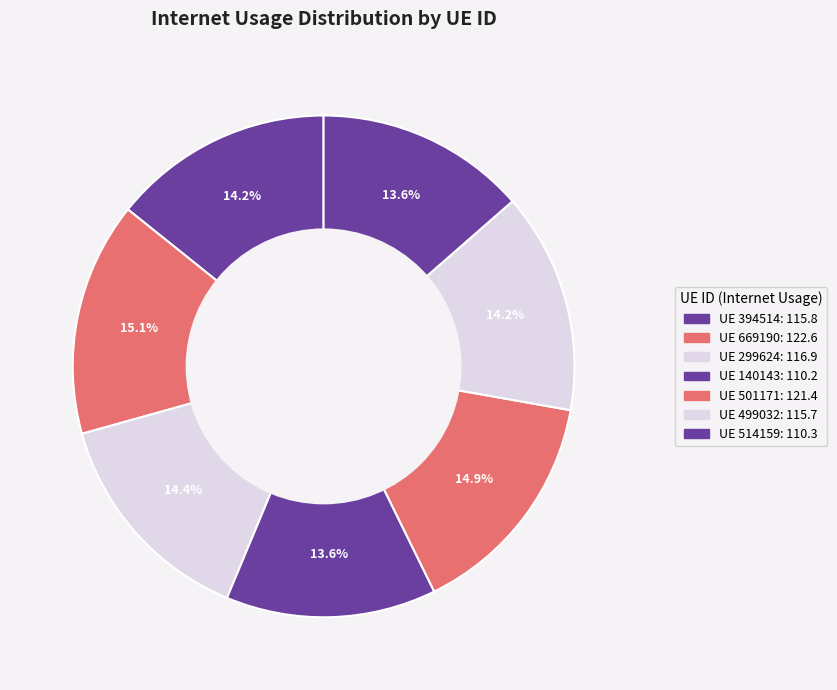

How many segments does this pie chart have?

7